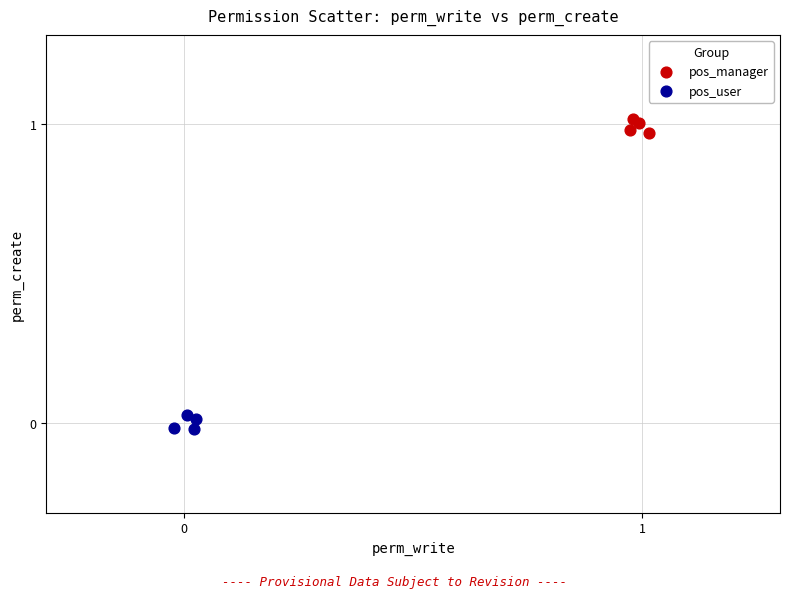

Which series reaches the maximum Y coordinate?

pos_manager